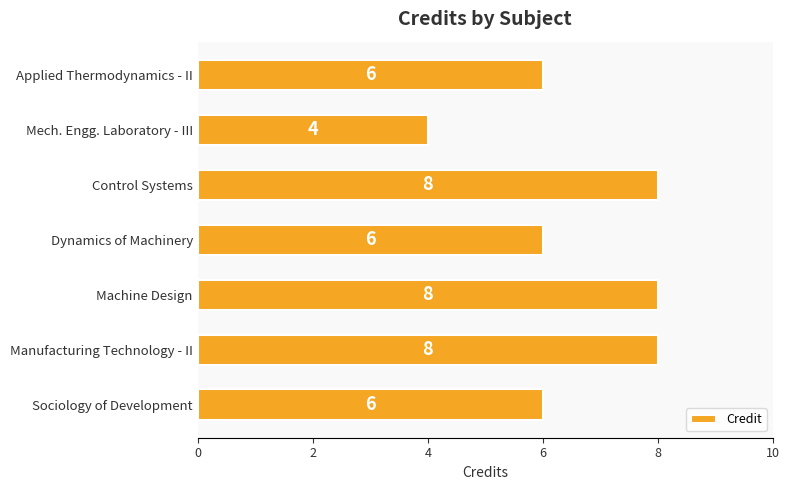

How many series are shown in this chart?

1